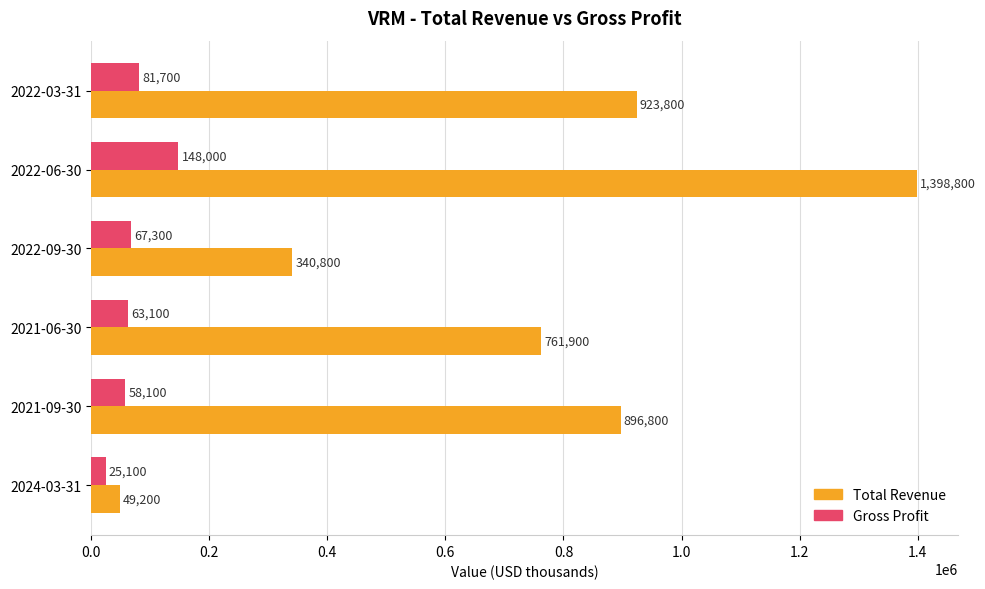

What is the spread (max minus min) of values at 2021-09-30?

838700